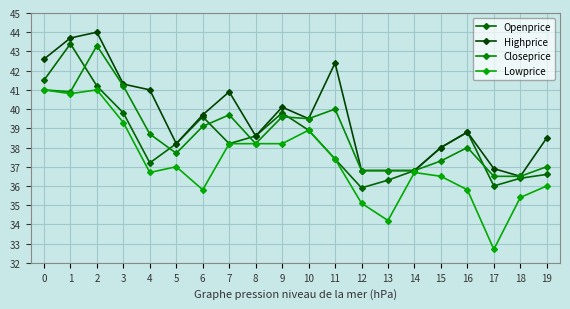

Count the number of categories in the chart.

20